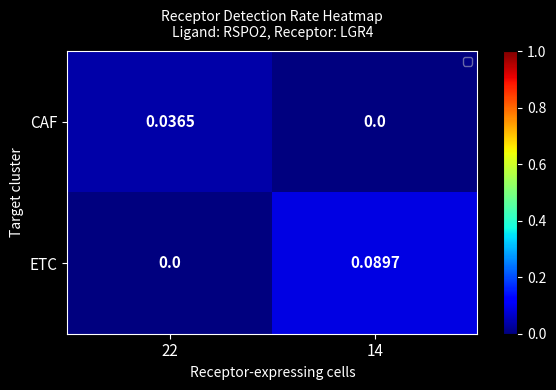

At 22, list the series in order from largest to smallest.

CAF, ETC